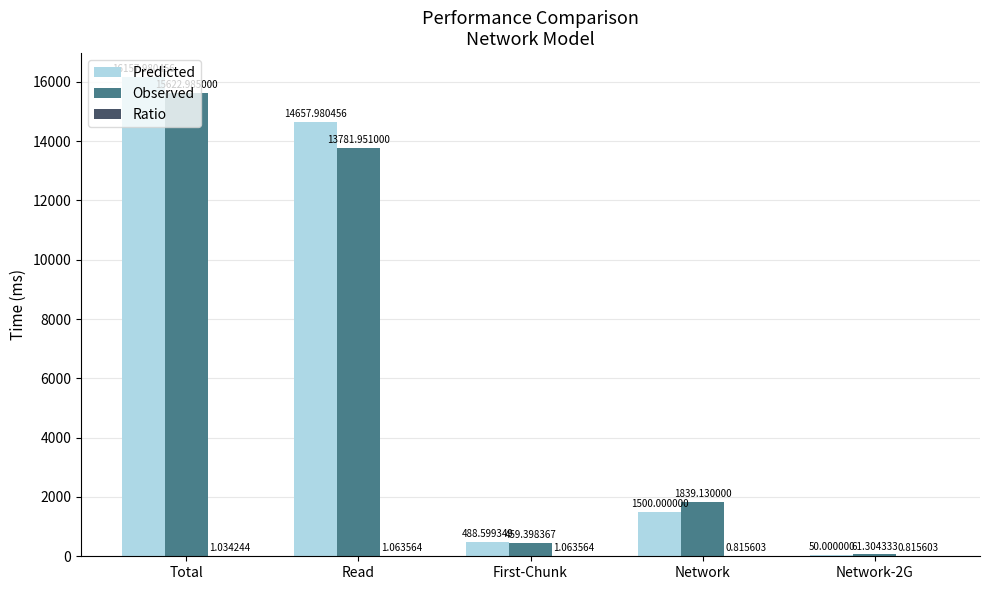

Where is Predicted nearest to the value 8103?

Read